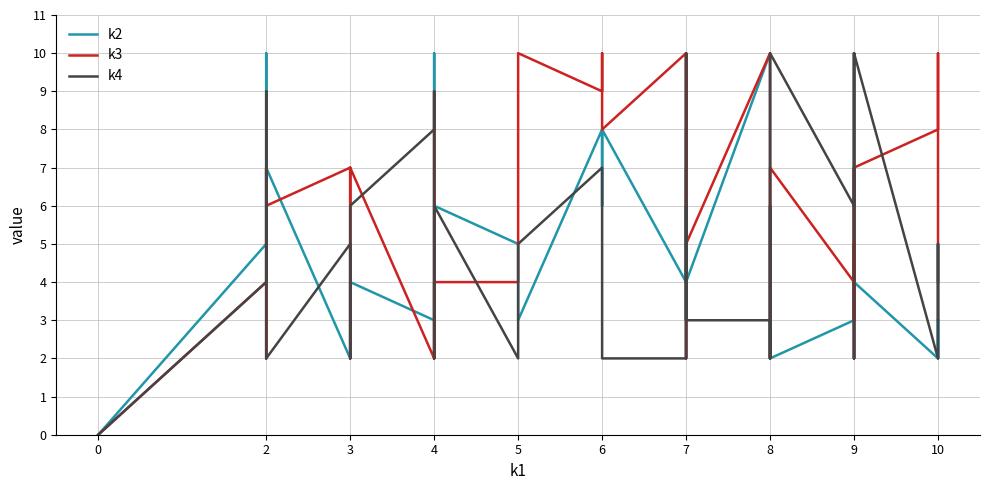

Rank the series by their maximum value, from lowest to highest.

k2, k3, k4